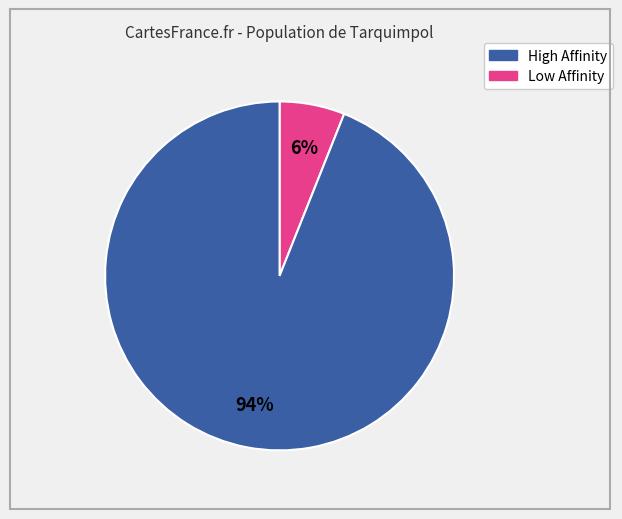

To the nearest percent, what is the difference between the largest and smallest slice percentages?

88%